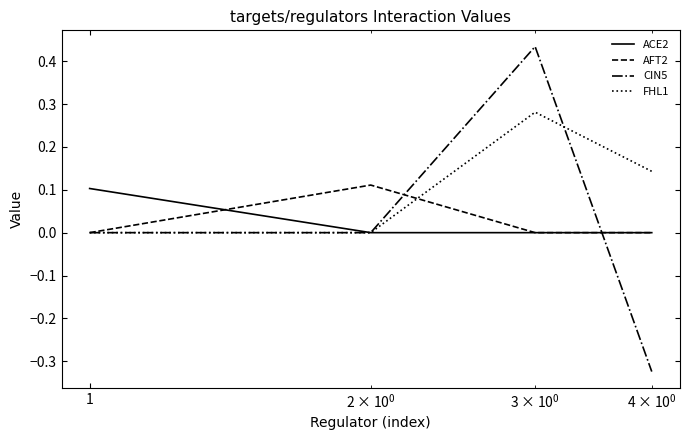

Which series has the widest spread of values?

CIN5